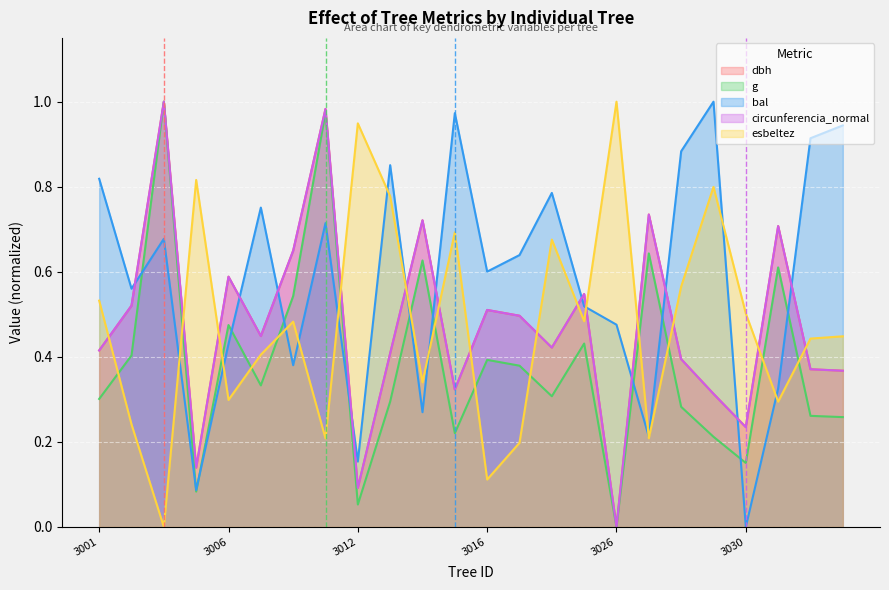

How many series are shown in this chart?

5